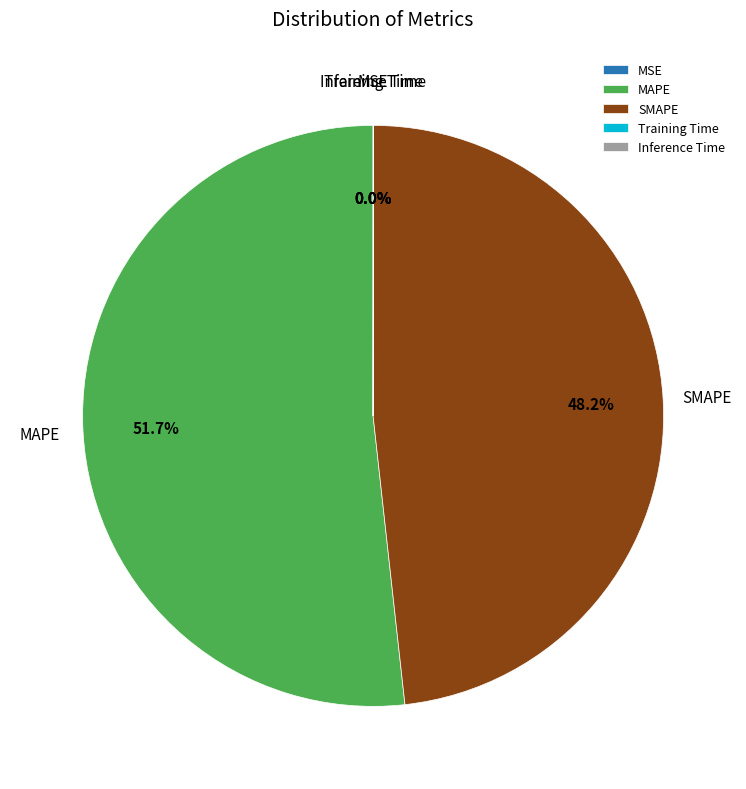

Which category accounts for the majority?

MAPE